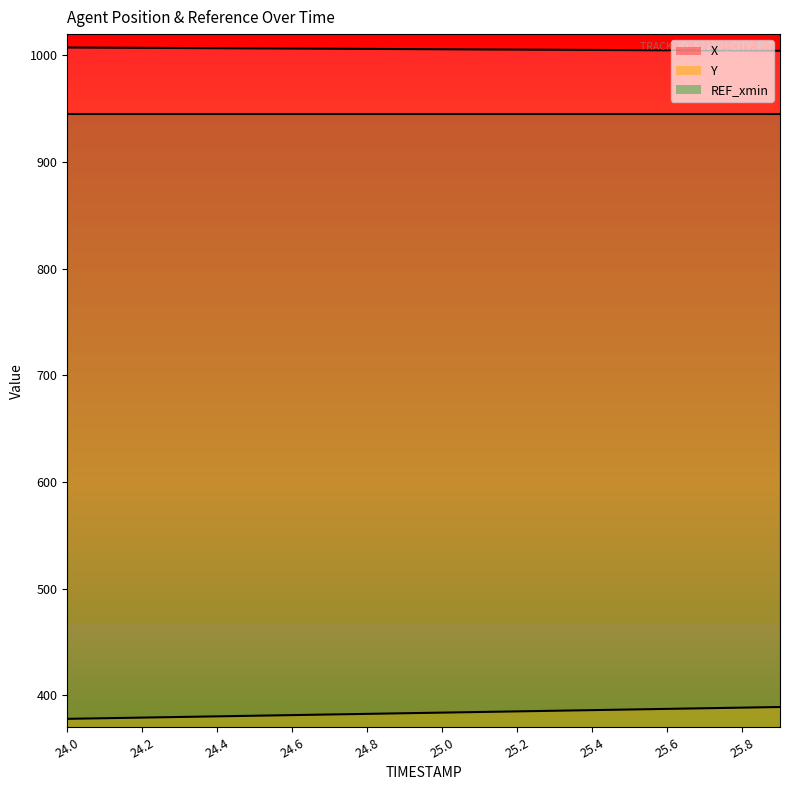

At how many categories does at least one series exceed 565?

20